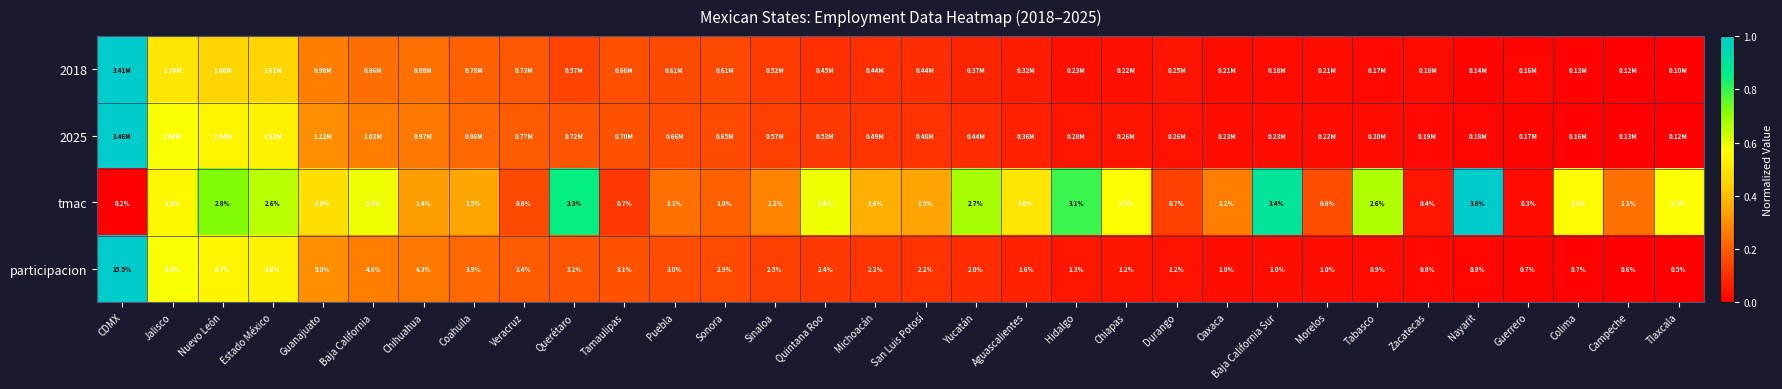

How many data points does each series have?

32